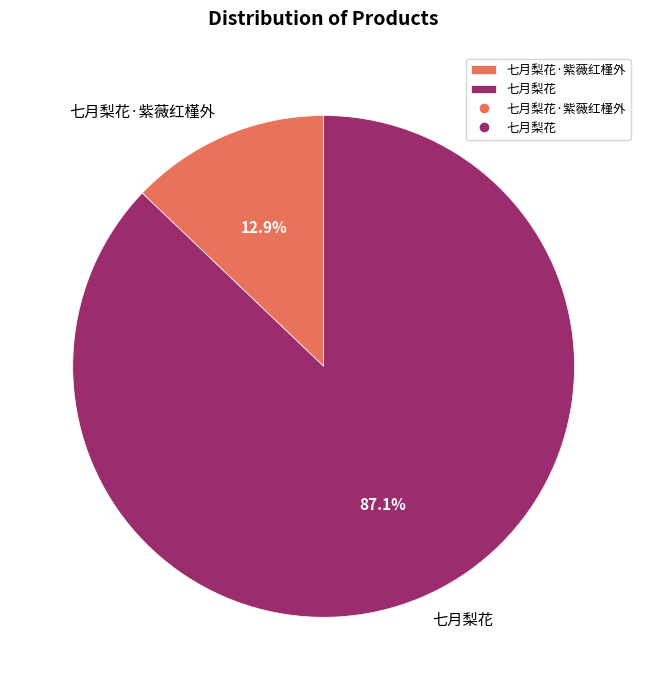

To the nearest percent, what portion does 七月梨花·紫薇红槿外 represent?

13%